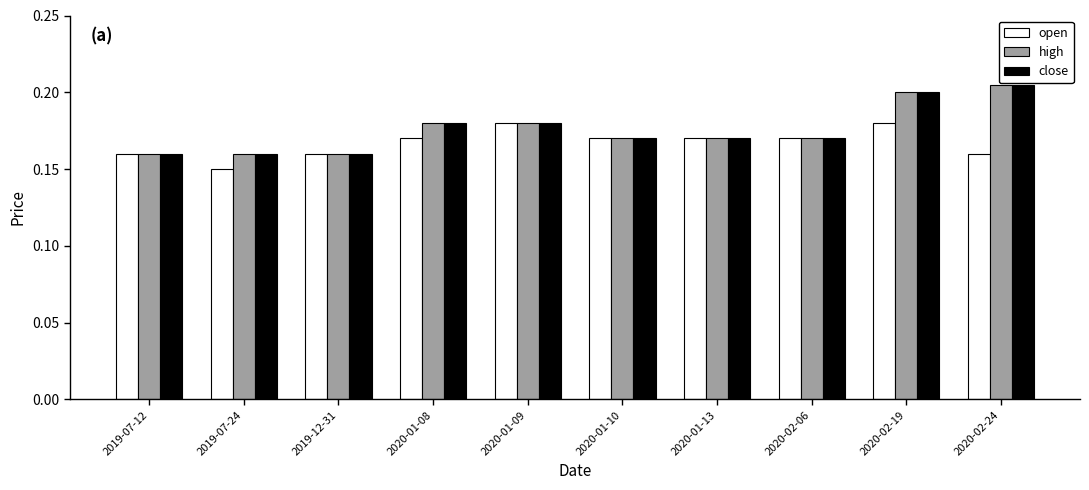

Where is open nearest to the value 0?

2019-07-24